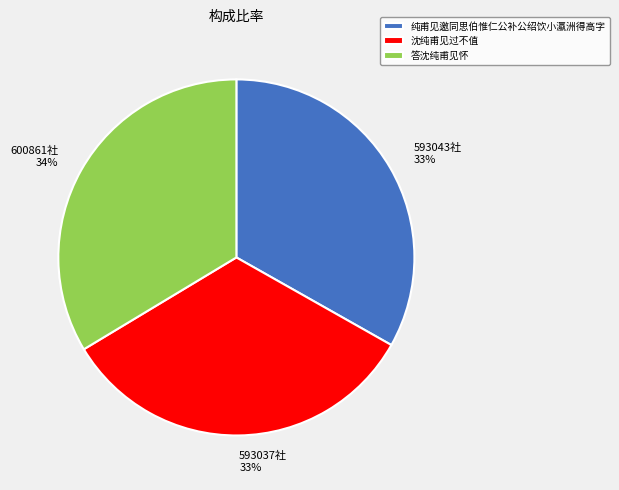

What percentage is the 答沈纯甫见怀 slice, to the nearest percent?

34%